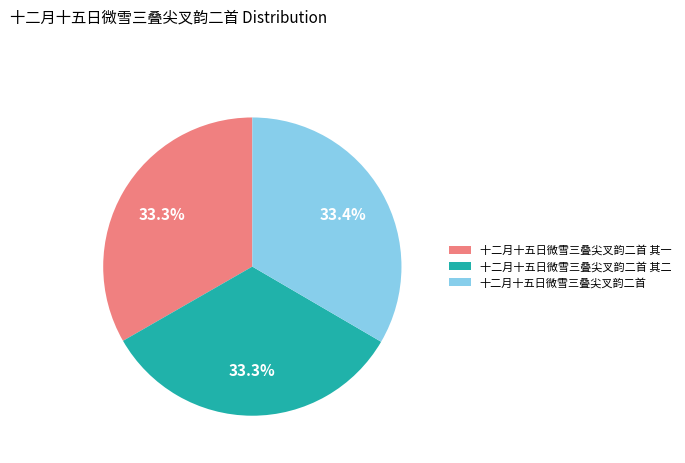

To the nearest percent, what is the combined percentage of 十二月十五日微雪三叠尖叉韵二首 其二 and 十二月十五日微雪三叠尖叉韵二首 其一?

67%